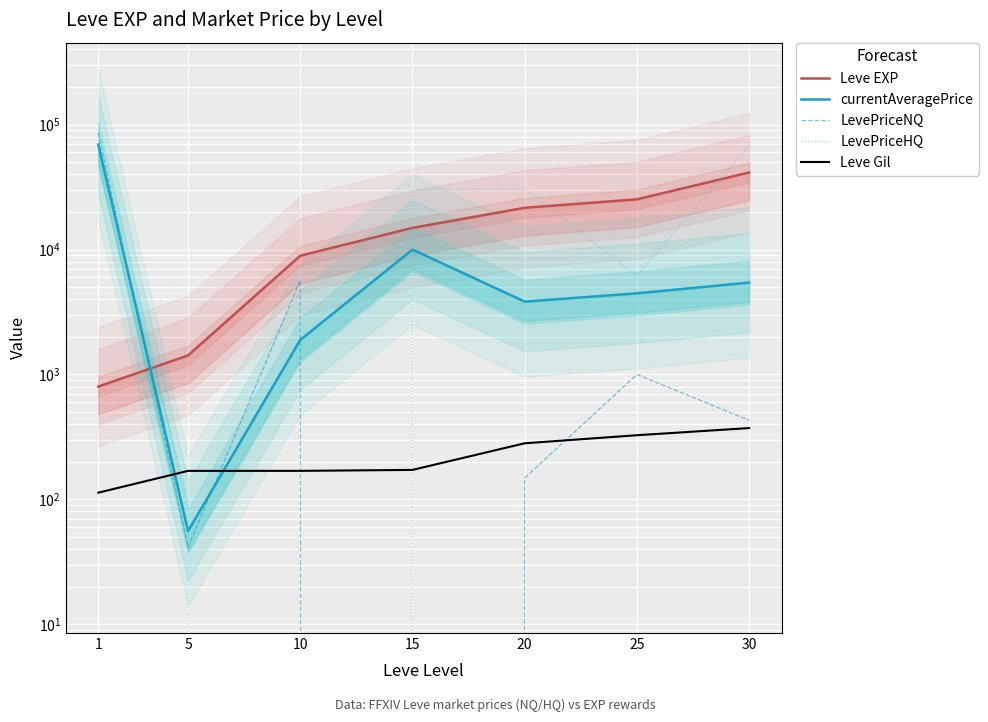

What is the approximate value of LevePriceNQ at 5?

41.3